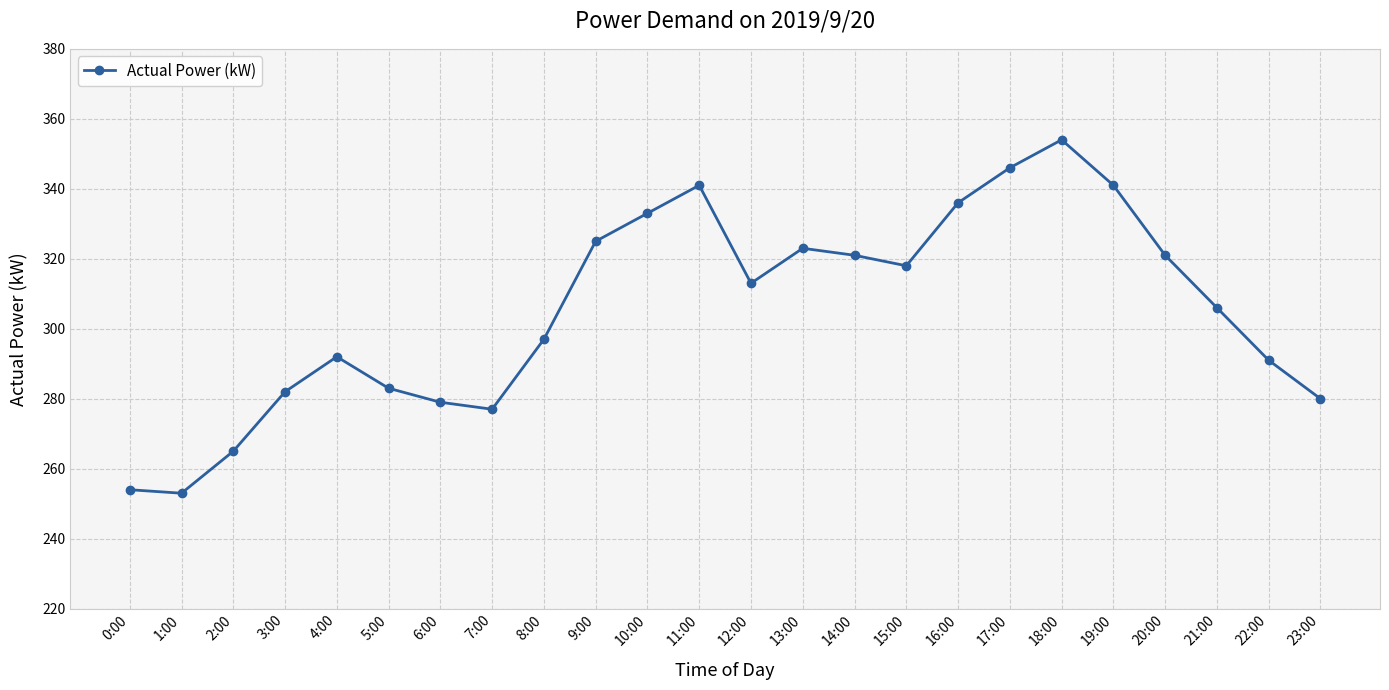

What is the sum of all values?

7331